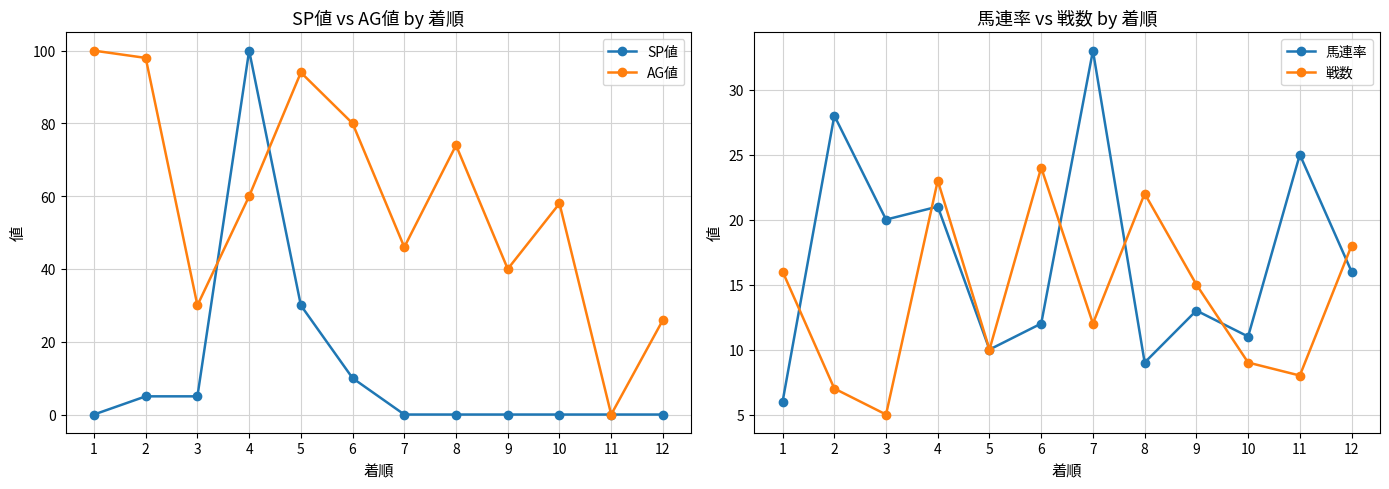

Reading left to right, transcribe all the data shown in this chart.

SP値: 1=0	2=5	3=5	4=100	5=30	6=10	7=0	8=0	9=0	10=0	11=0	12=0
AG値: 1=100	2=98	3=30	4=60	5=94	6=80	7=46	8=74	9=40	10=58	11=0	12=26
馬連率: 1=6	2=28	3=20	4=21	5=10	6=12	7=33	8=9	9=13	10=11	11=25	12=16
戦数: 1=16	2=7	3=5	4=23	5=10	6=24	7=12	8=22	9=15	10=9	11=8	12=18